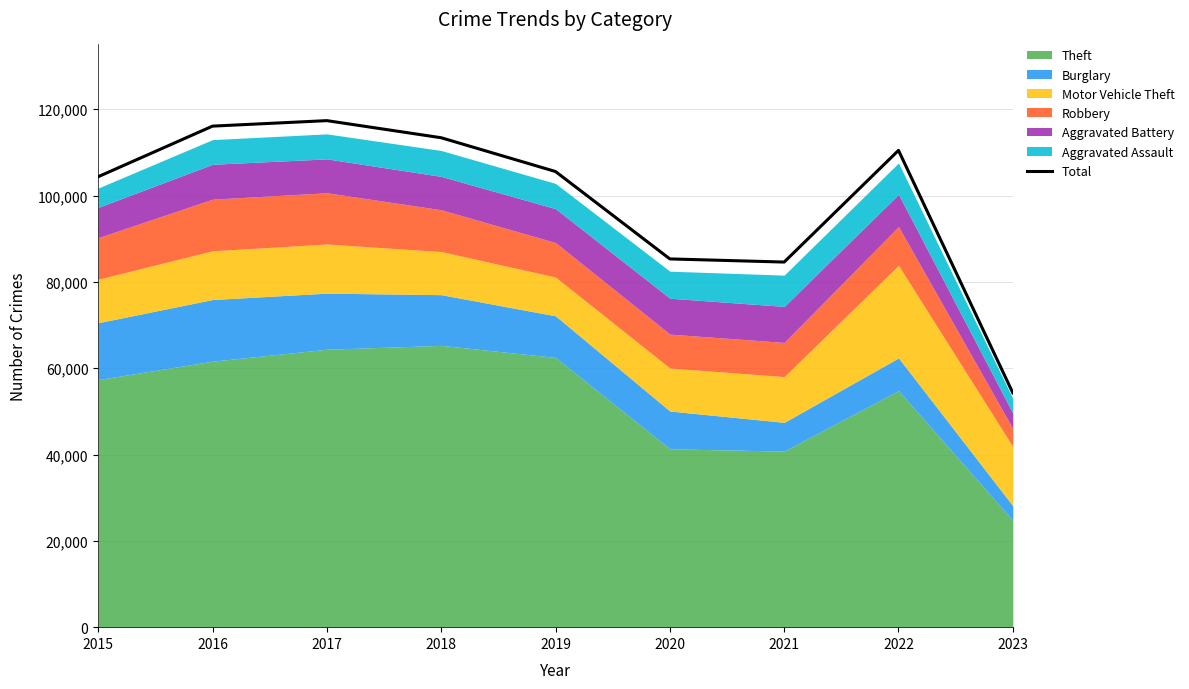

How many lines are shown in the chart?

1